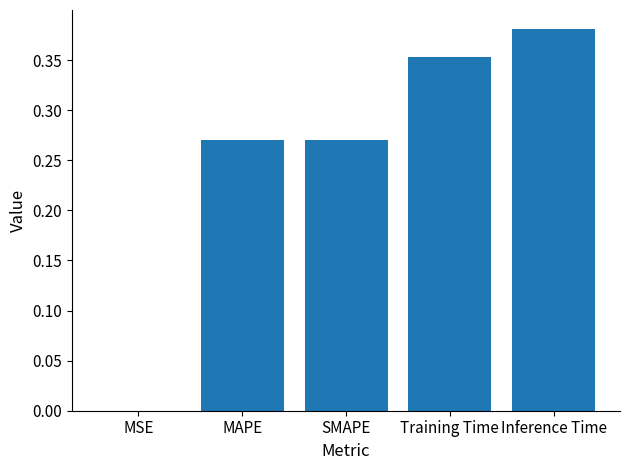

Between Inference Time and MSE, which is larger?

Inference Time